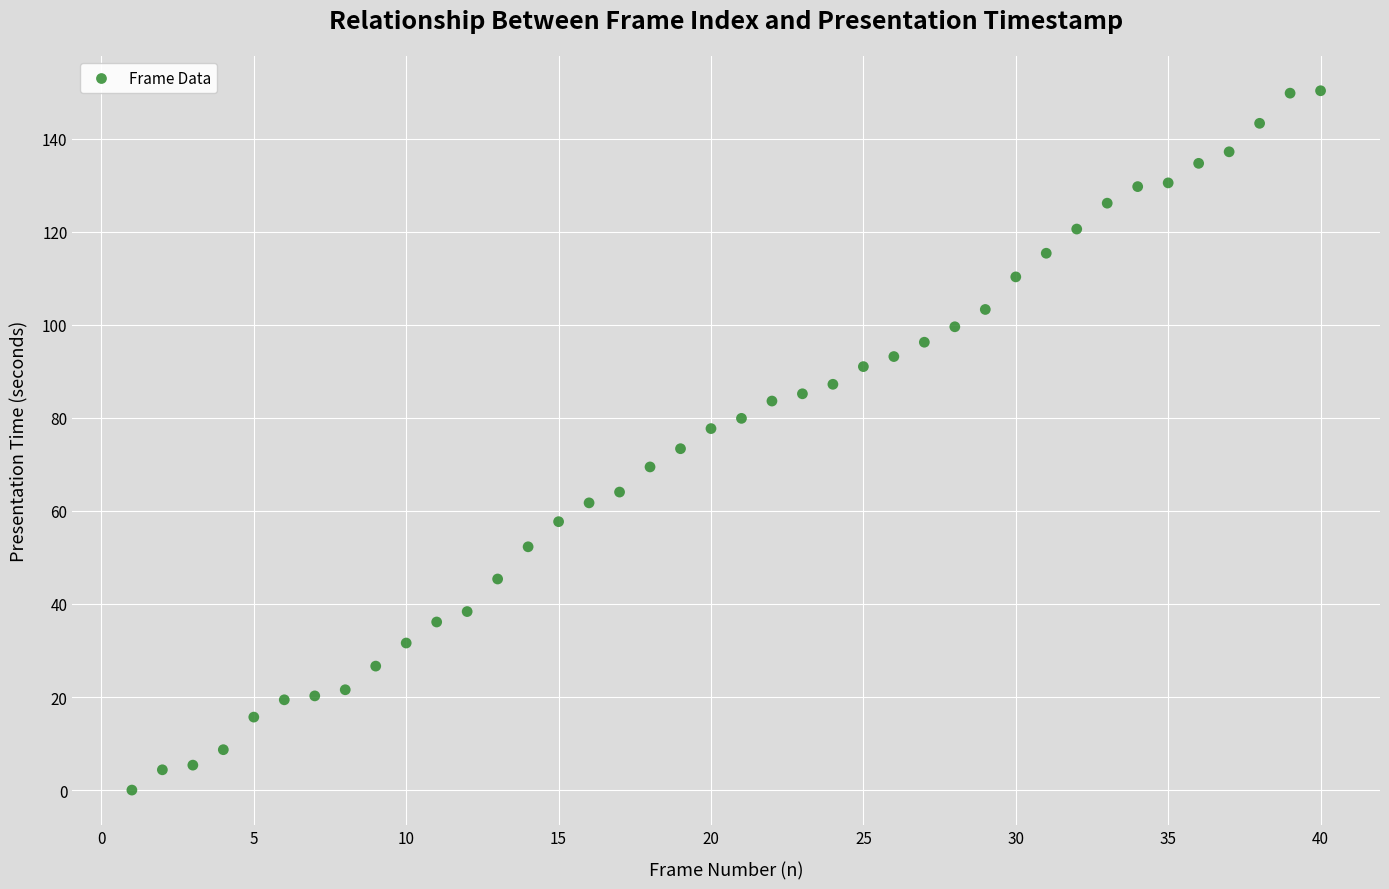

What is the range of Y values (max minus min)?

150.3